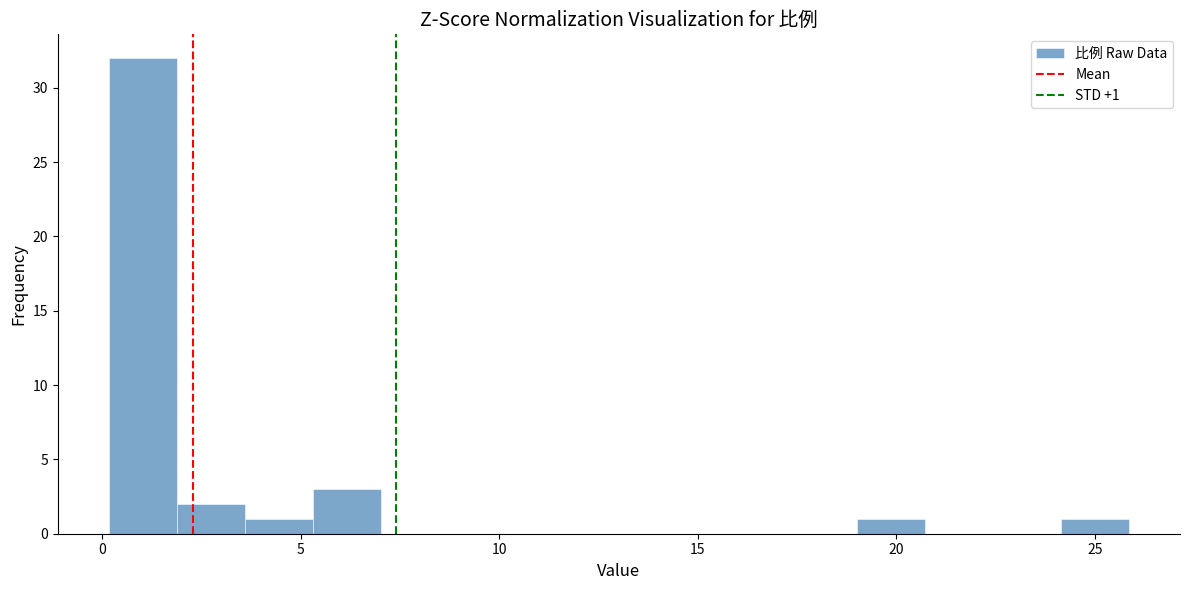

Read against the x-axis, roughly where is the centre of the tallest bar?

1.0